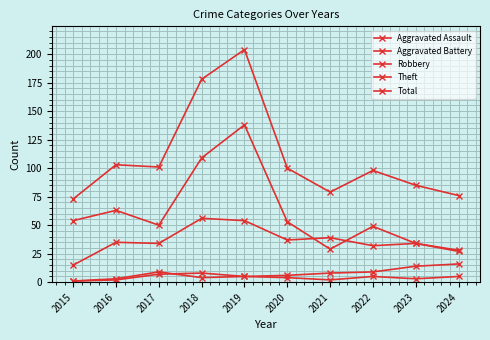

What is the average value of the Robbery series?

36